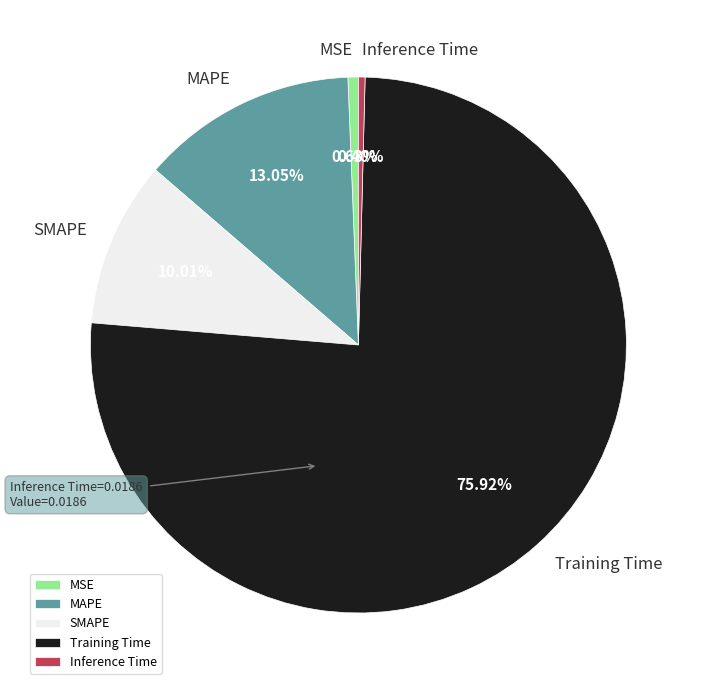

Is it true that Inference Time is 0% of the pie?

True